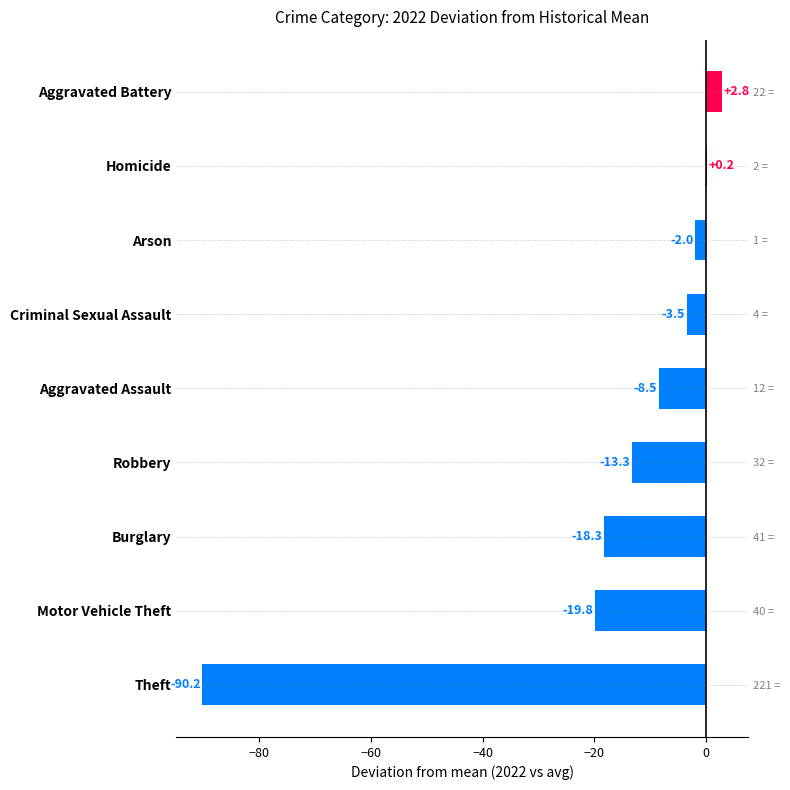

What position from the right is Arson?

3